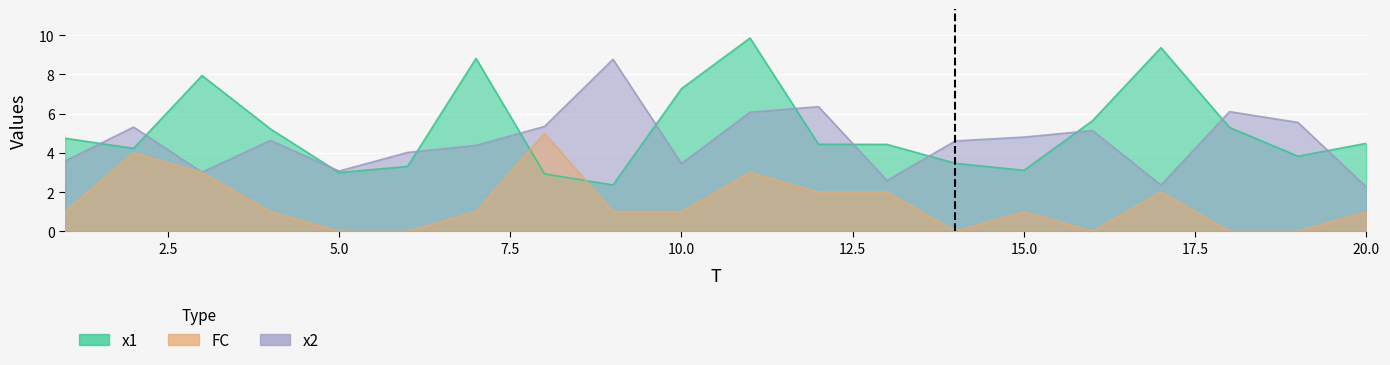

True or false: FC and x2 cross at least once.

False